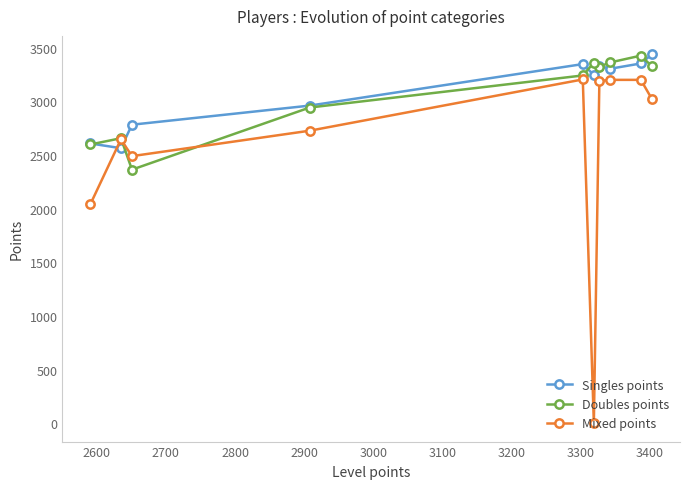

At how many categories does at least one series exceed 532?

10